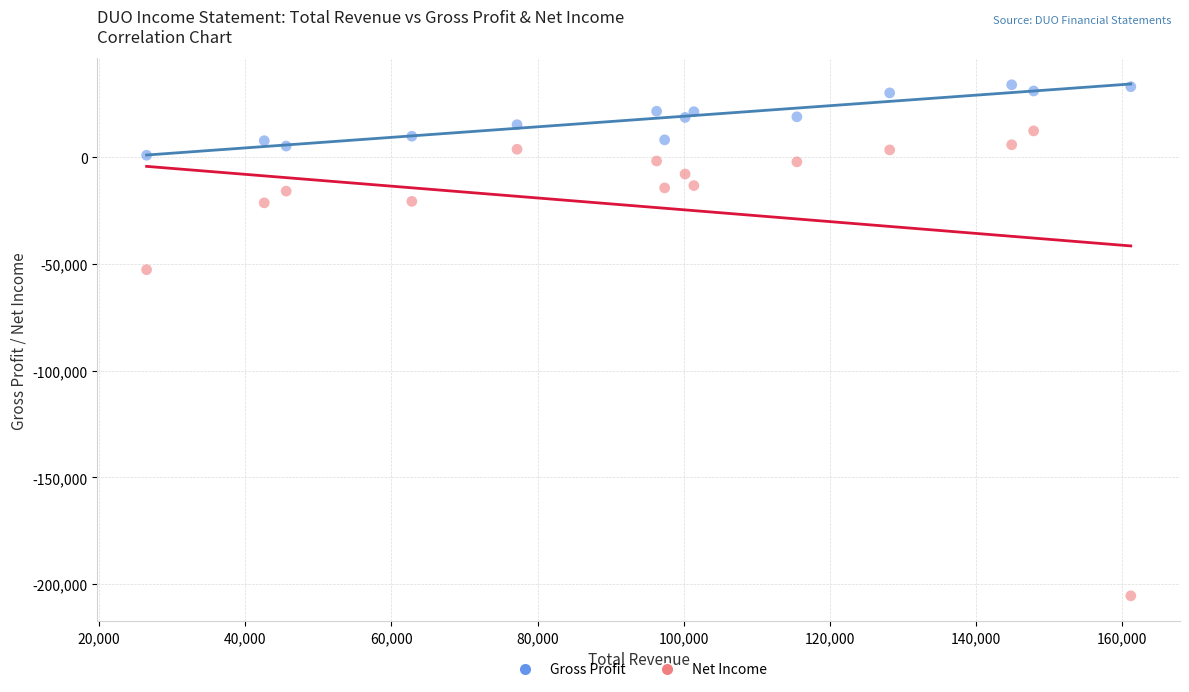

Across all series, what Y value is closest to -85750?

-52700